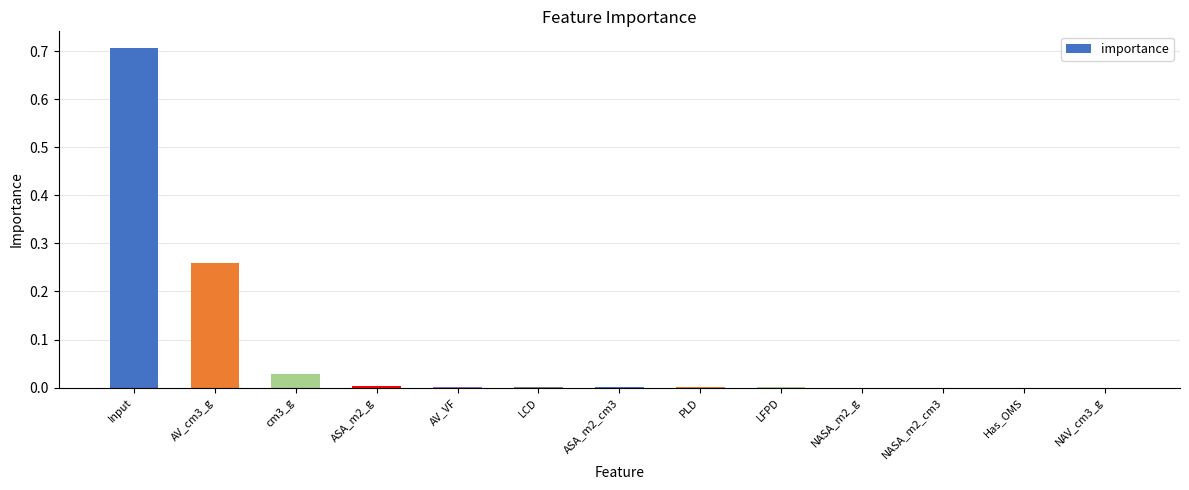

What is the sum of all values?

1.0